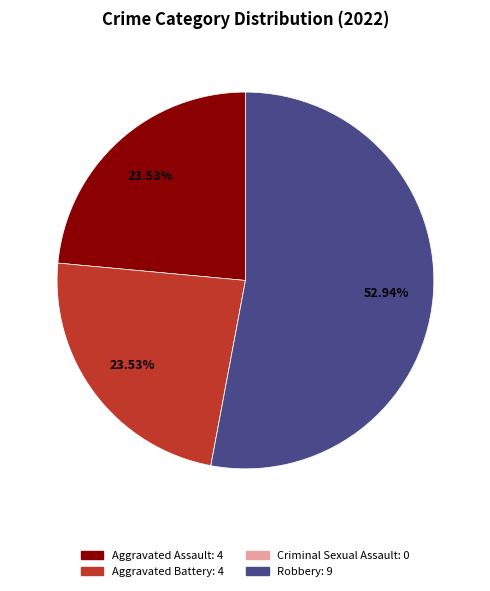

Does any single category account for the majority?

Yes